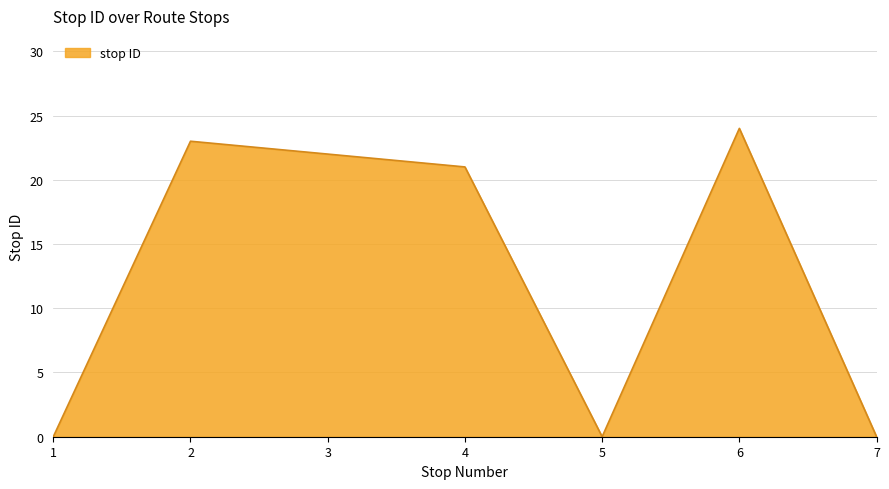

The value at 7 is -16. True or false?

False